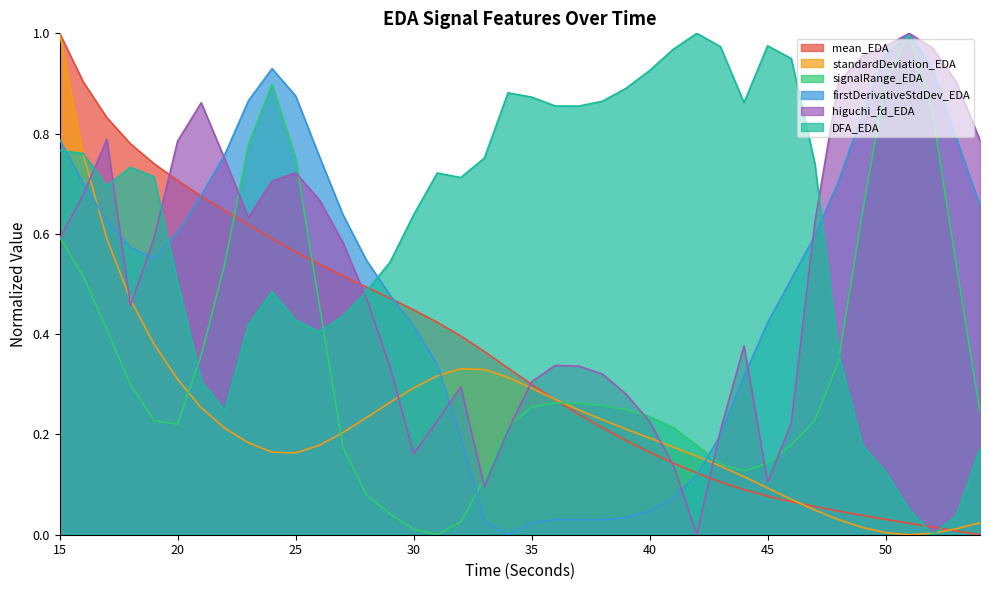

Which series has the widest spread of values?

mean_EDA